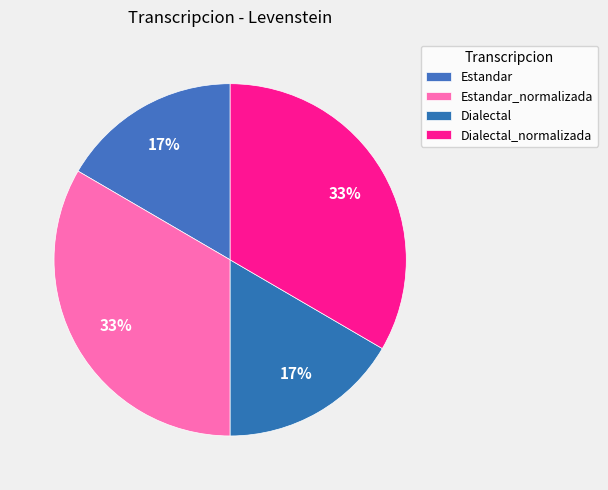

Which slice is the largest?

Estandar_normalizada